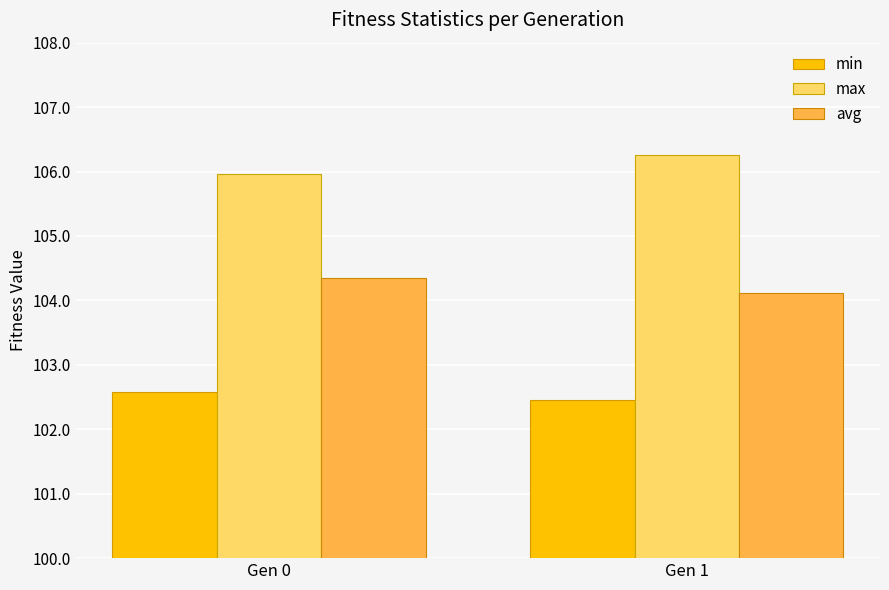

Rank the series by their average value, from lowest to highest.

min, avg, max